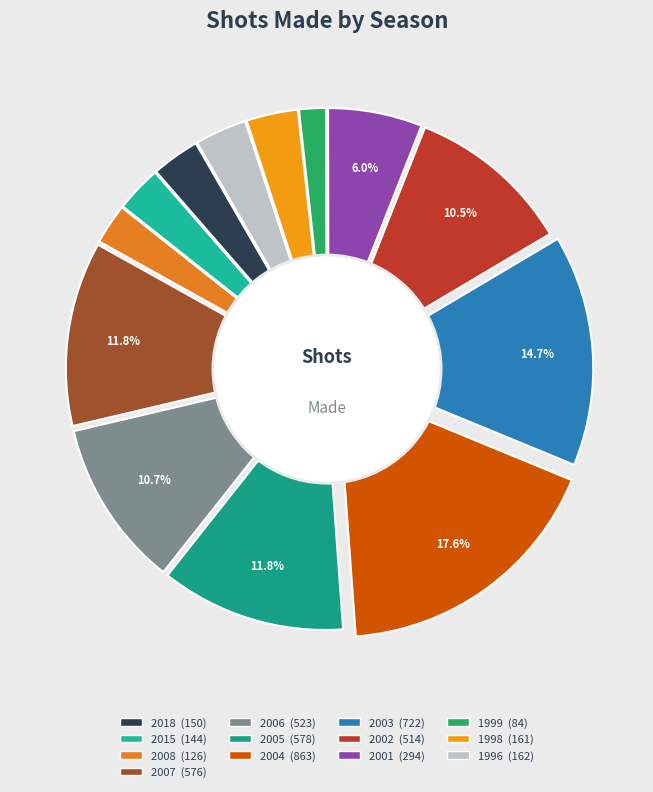

What percentage do 2006 and 2005 together represent?

22.5%